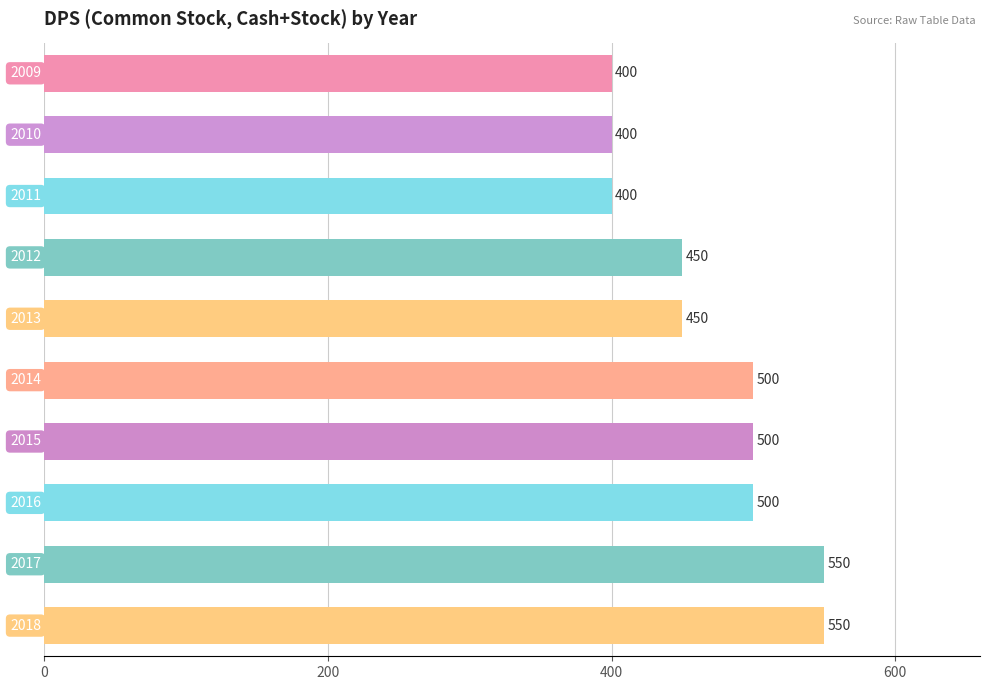

What is the maximum value shown in the chart?

550